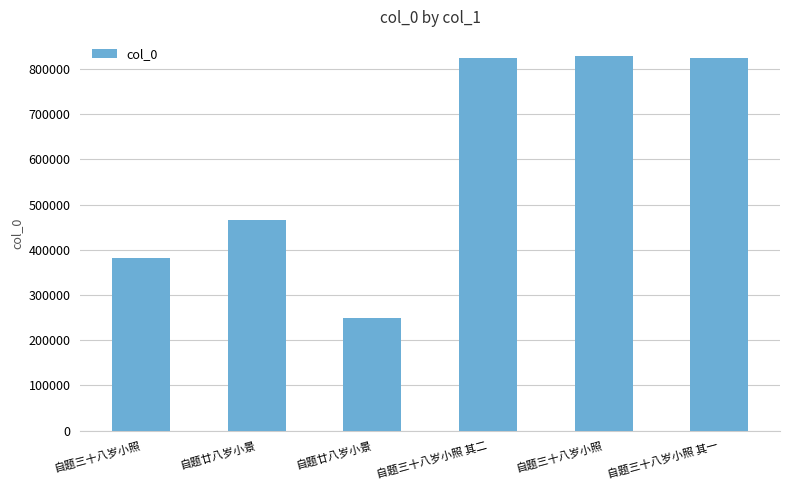

What is the maximum value shown in the chart?

829571